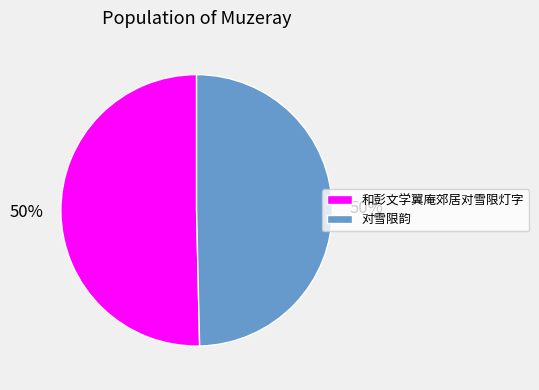

What percentage is the 对雪限韵 slice, to the nearest percent?

50%